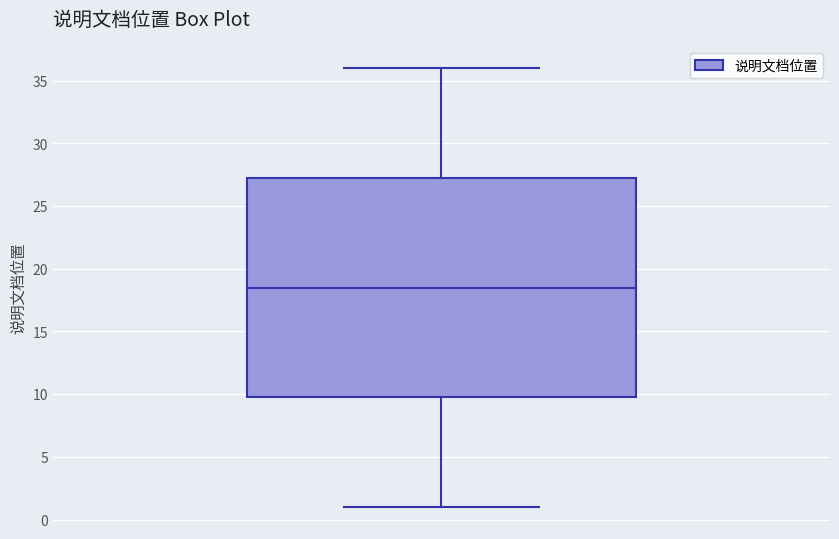

Transcribe this box plot: give where the median line is, the range the box spans, and where the two whiskers end, as read against the y-axis. The values are not printed on the chart, so give them approximately, as read against the axis.

median 18.5, box 10.0 to 27.5, whiskers 1.0 to 36.0